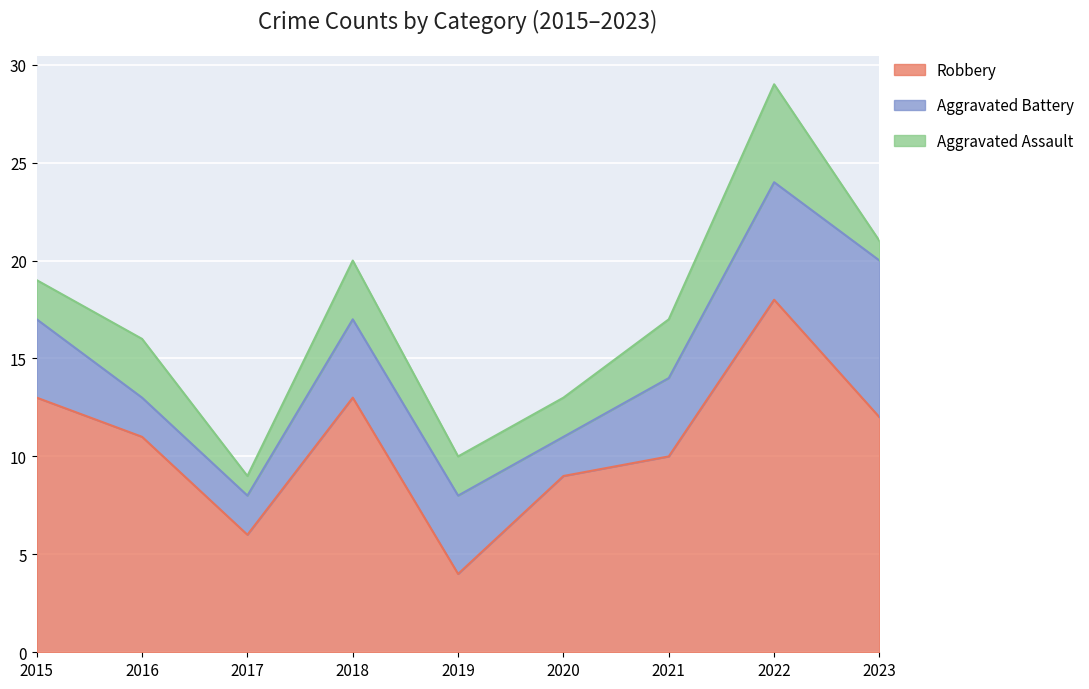

Where is the first local minimum for Aggravated Assault?

2017